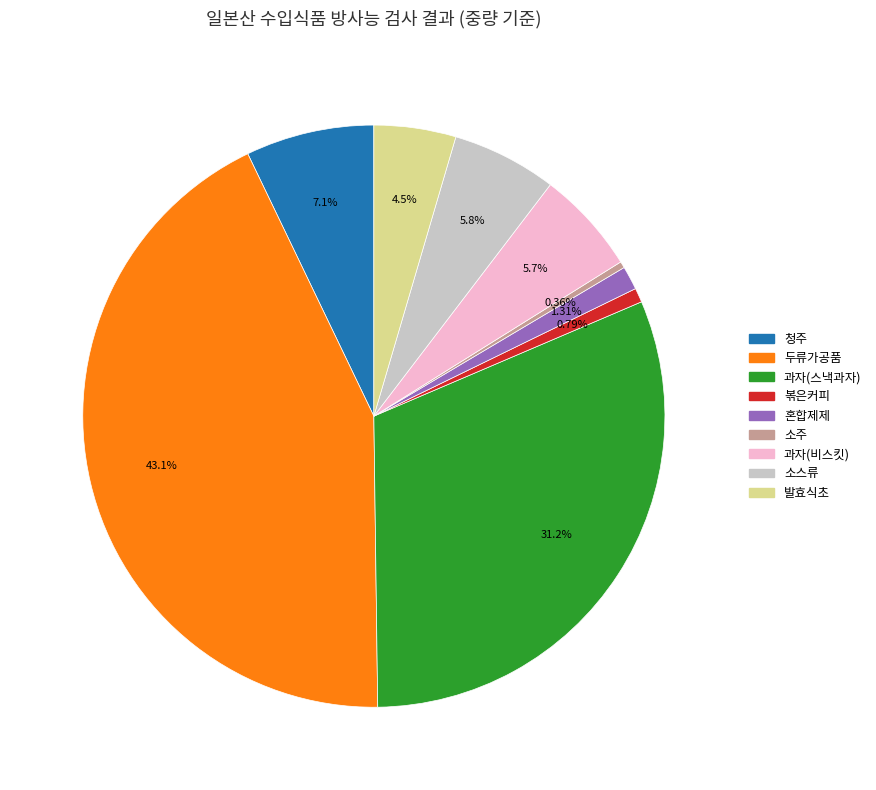

To the nearest percent, what is the difference between the largest and smallest slice percentages?

43%